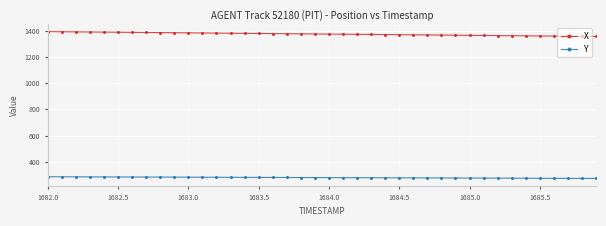

Which series has the largest total across all categories?

X